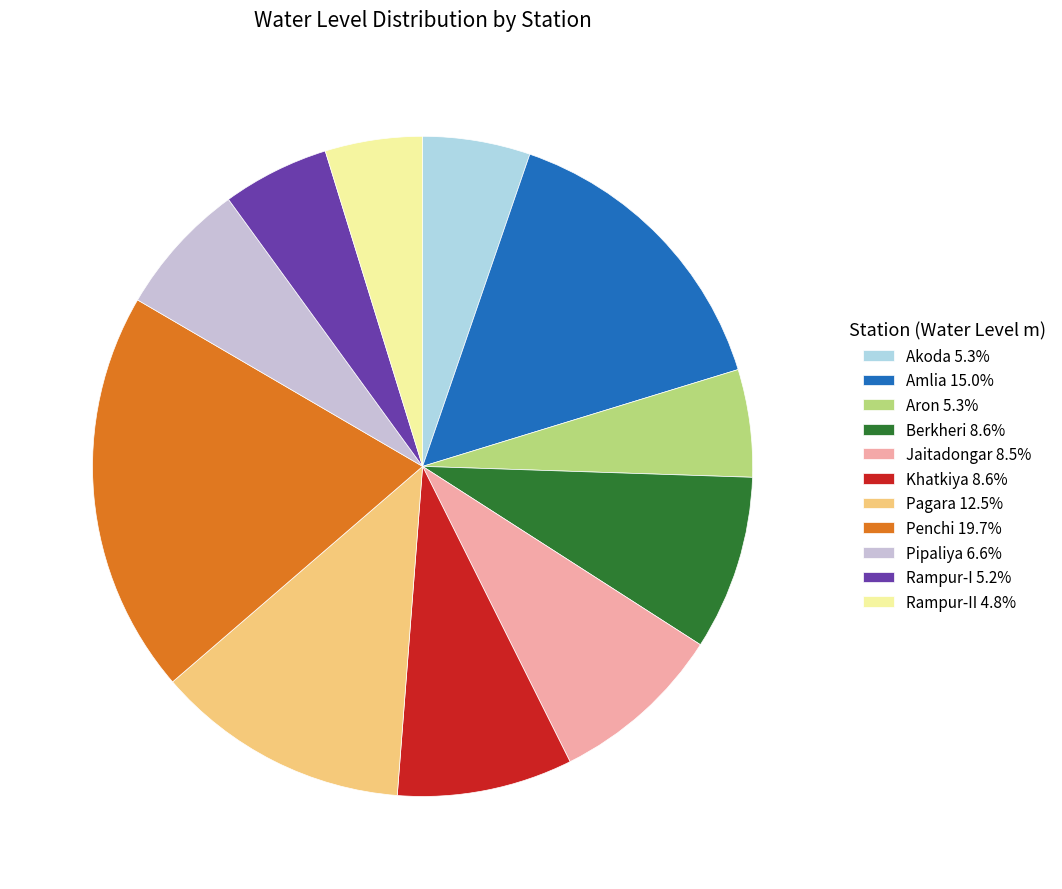

Rank the categories by value from highest to lowest.

Penchi, Amlia, Pagara, Khatkiya, Berkheri, Jaitadongar, Pipaliya, Akoda, Aron, Rampur-I, Rampur-II